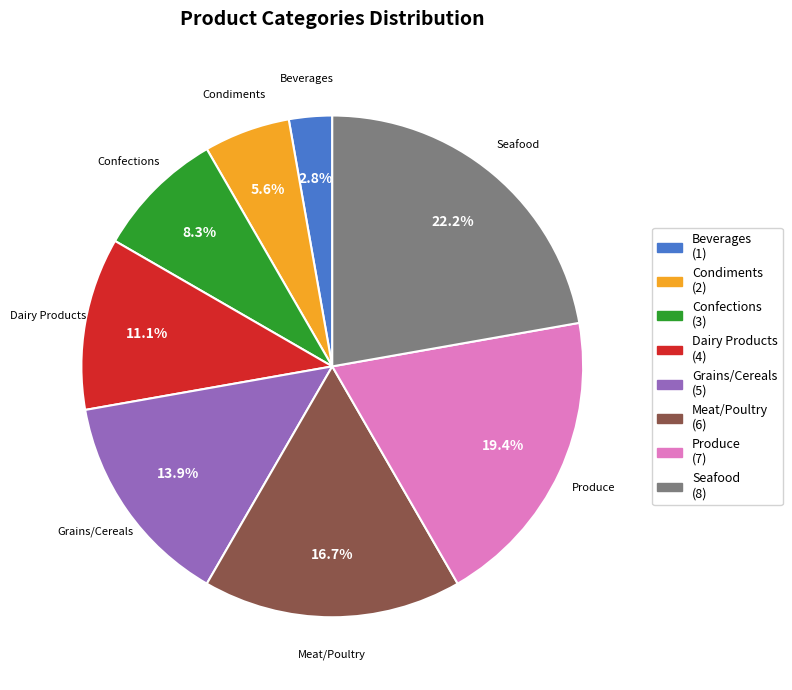

To the nearest percent, what portion does Produce represent?

19%